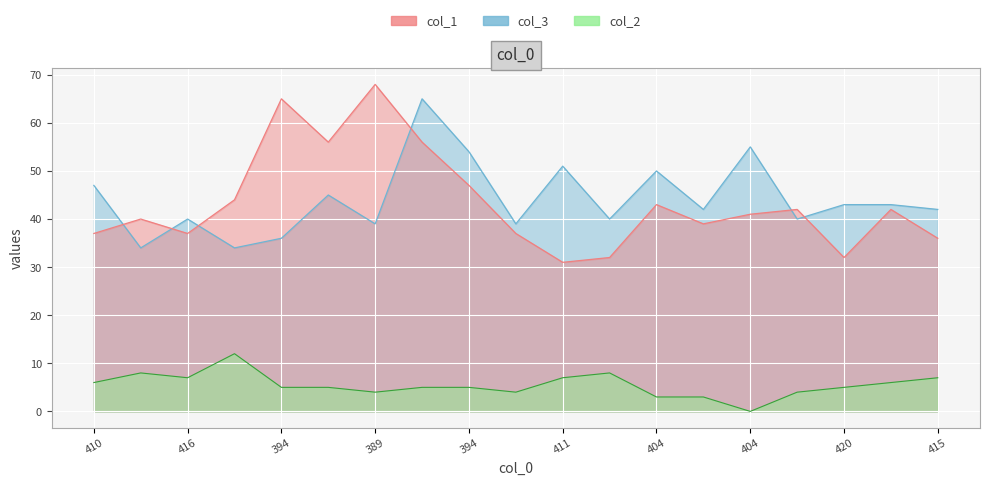

Does the chart display data point markers on the line(s)?

No